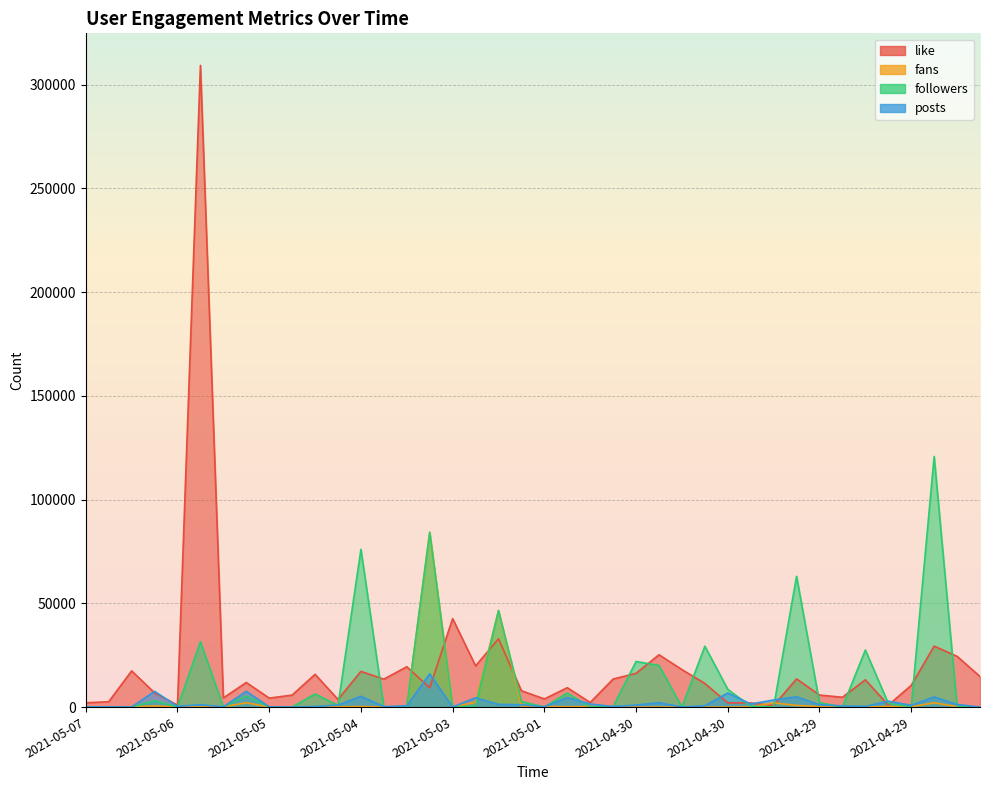

Which series has the widest spread of values?

like